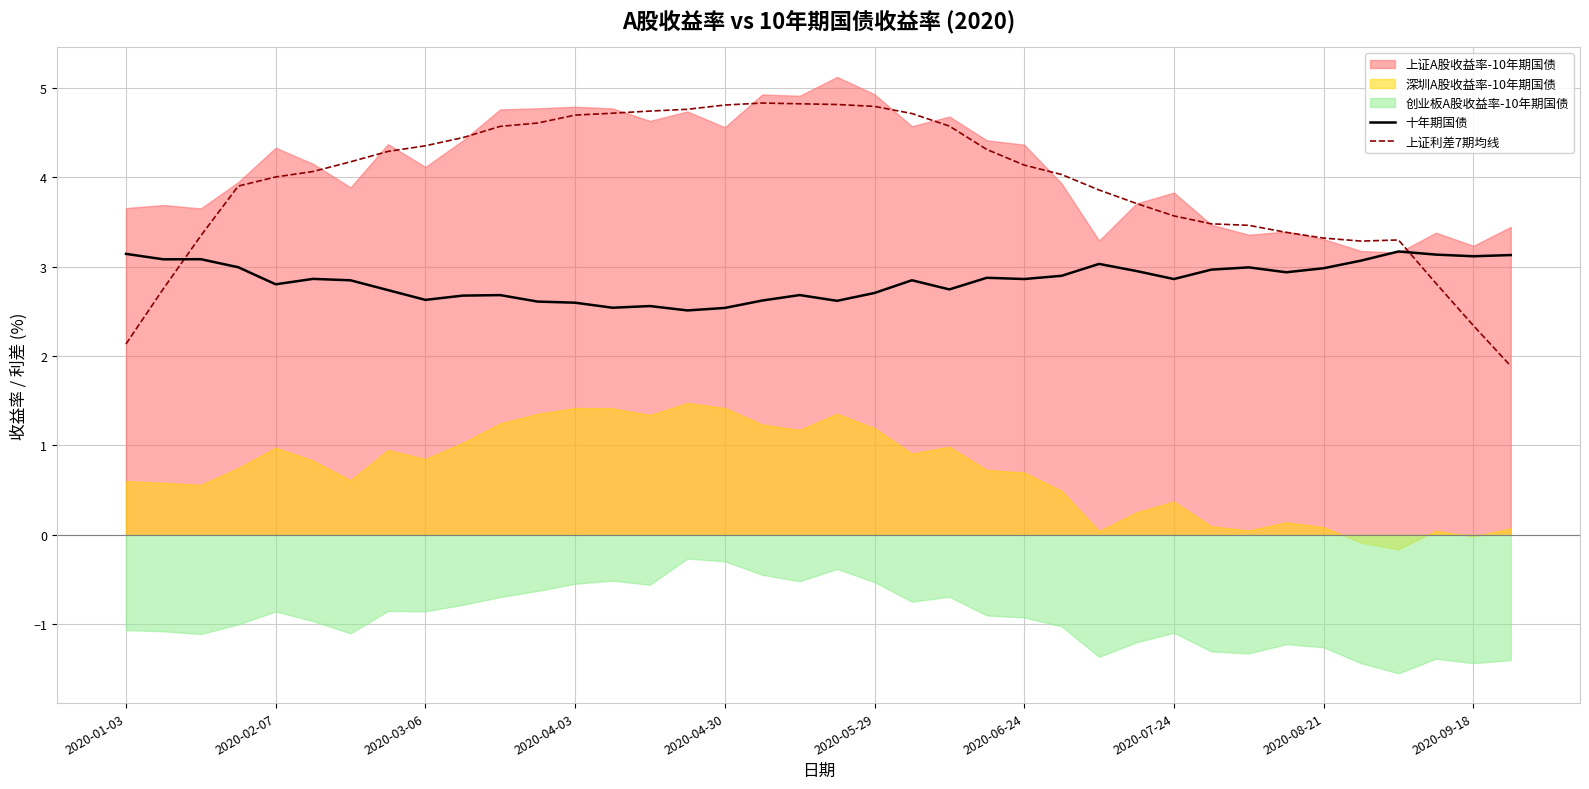

What is the lowest value of the 上证利差7期均线 series?

1.9